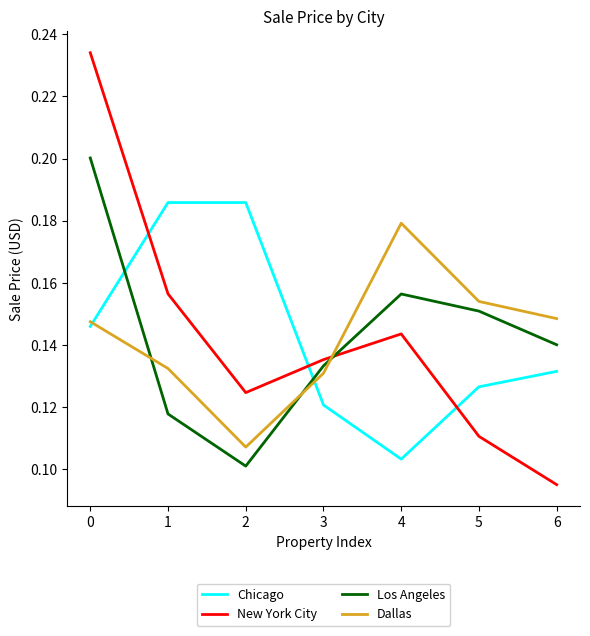

Between 0 and 6, which series saw the biggest shift?

New York City